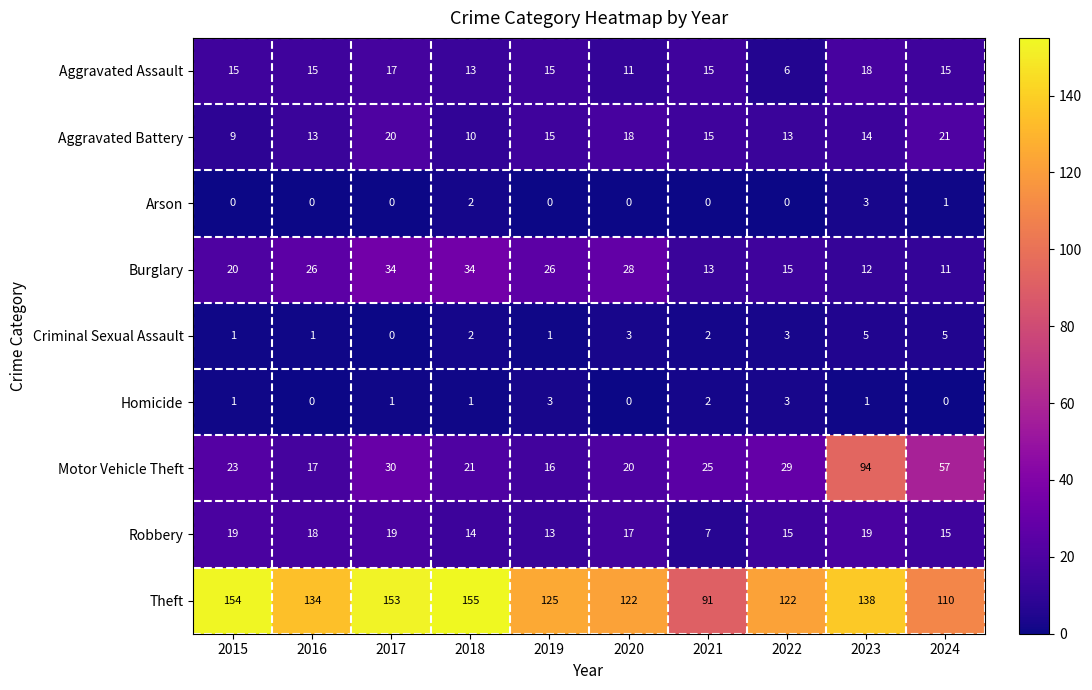

Which series has the largest range (max minus min)?

Motor Vehicle Theft